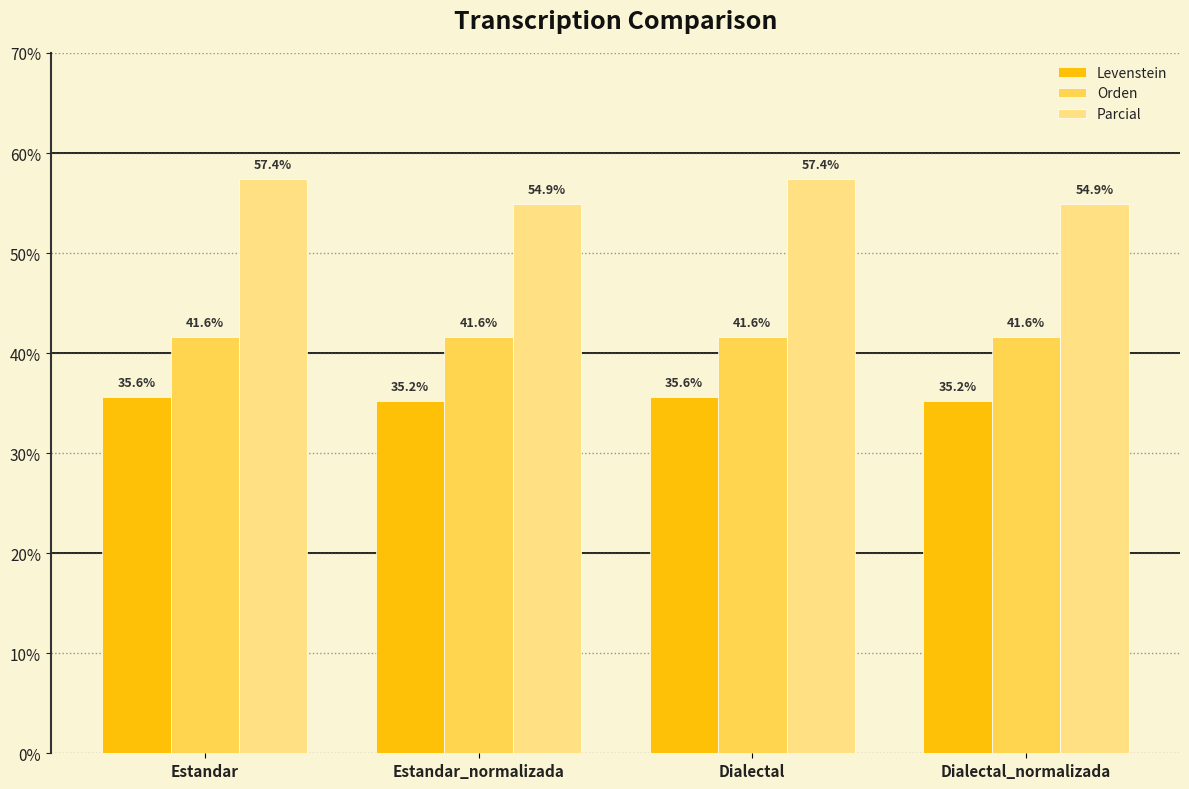

Which series changed the most between Estandar_normalizada and Dialectal?

Parcial